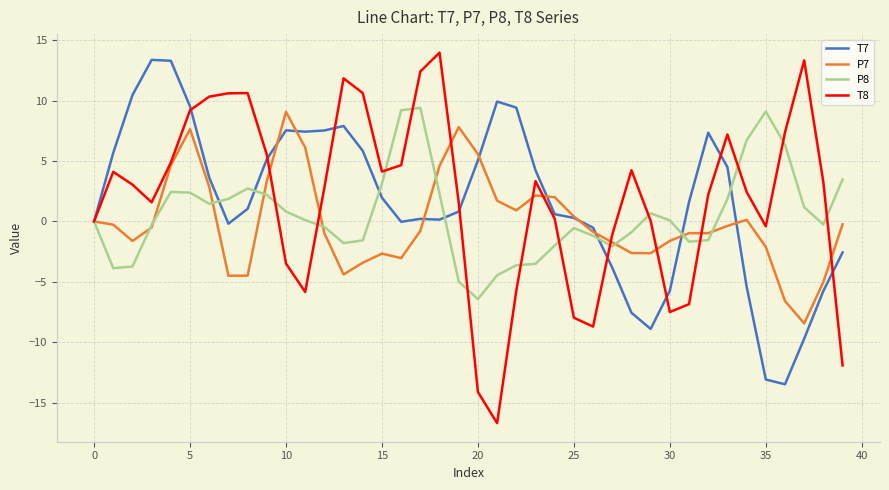

What is the minimum value shown in the chart?

-16.7